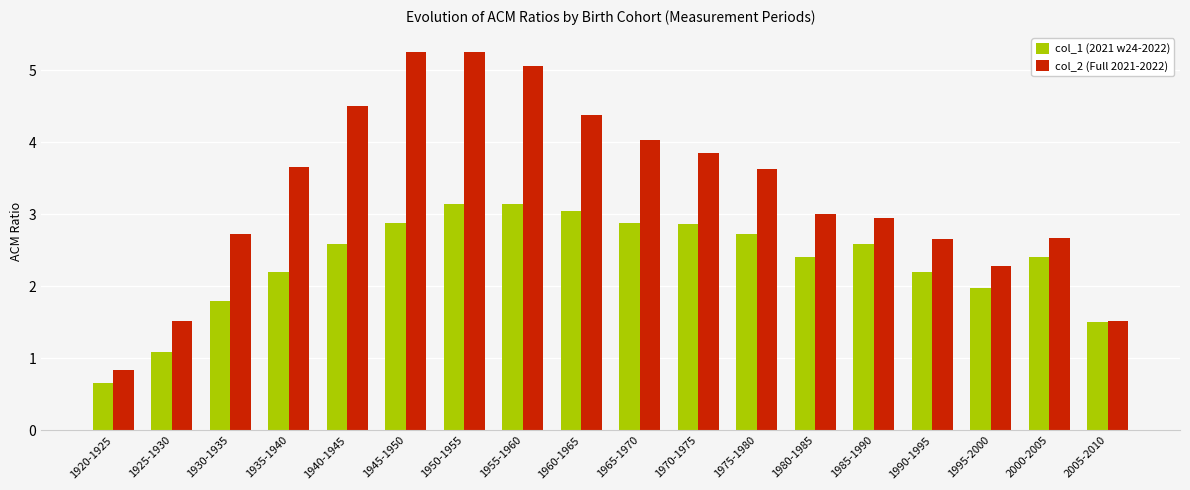

The value of col_2 (Full 2021-2022) at 2000-2005 is 2.7. True or false?

True